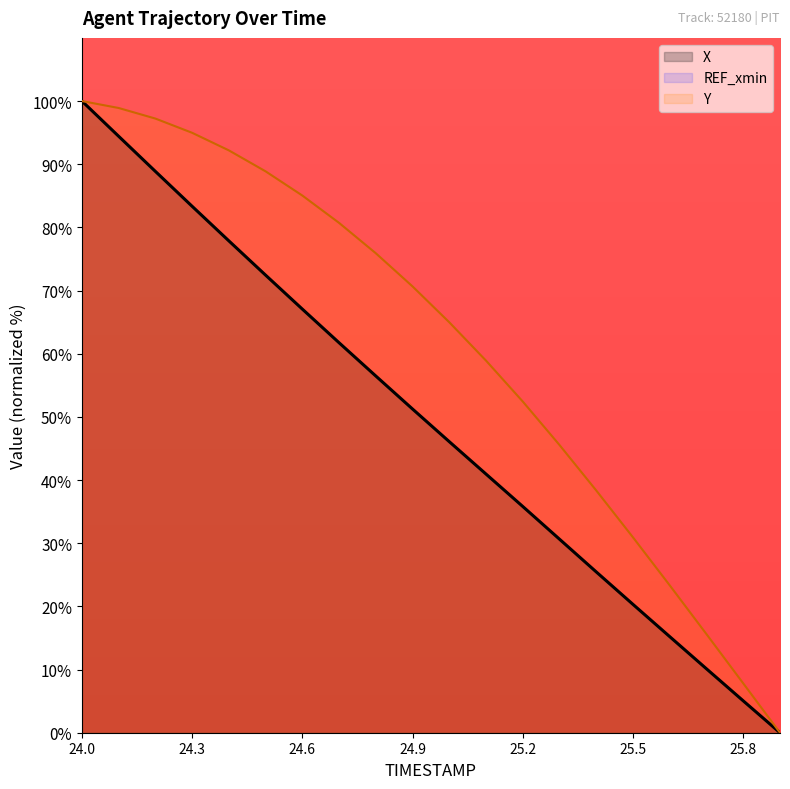

The value of Y at 25.1 is 58.9. True or false?

True